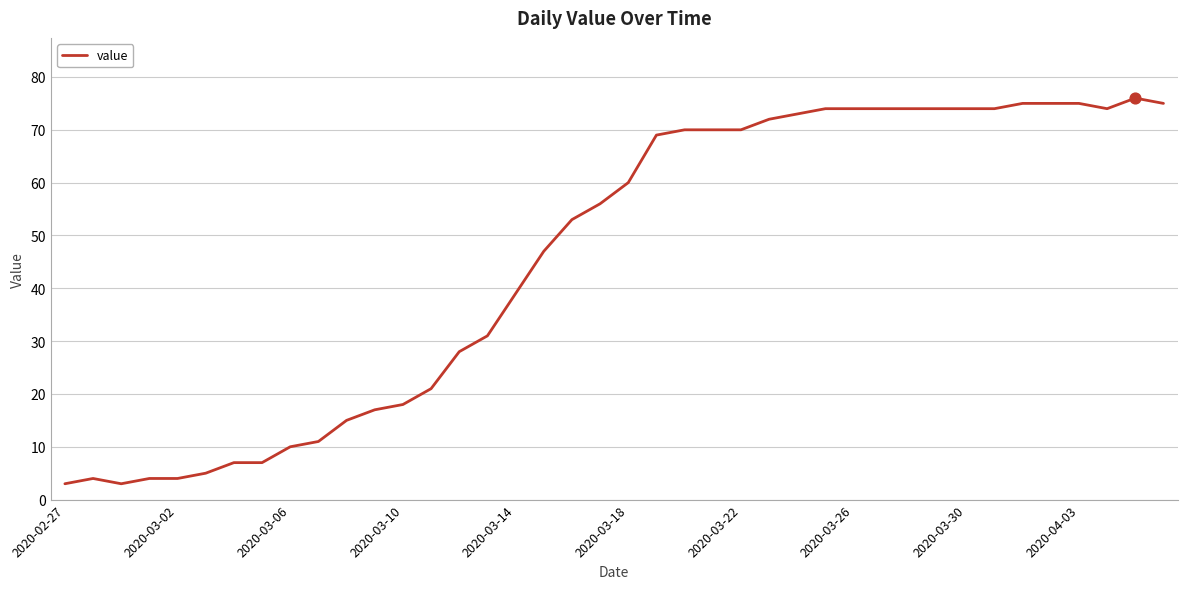

What is the maximum value shown in the chart?

76